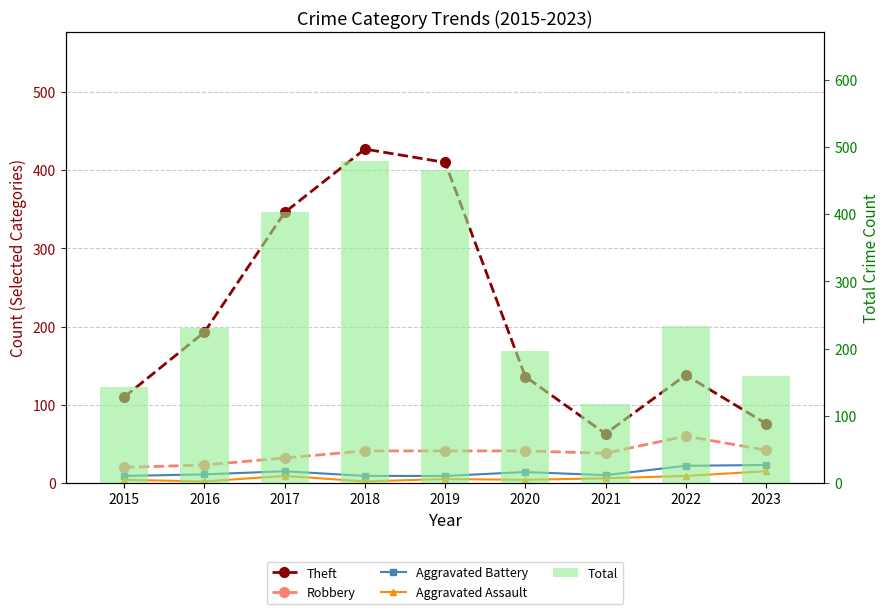

Reading left to right, transcribe all the data shown in this chart.

Theft: 110	193	346	427	410	136	63	138	76
Robbery: 20	23	32	41	41	41	38	60	42
Aggravated Battery: 9	11	15	9	9	14	10	22	23
Aggravated Assault: 4	2	9	2	5	4	6	9	15
Total: 143	231	403	479	465	197	118	233	159